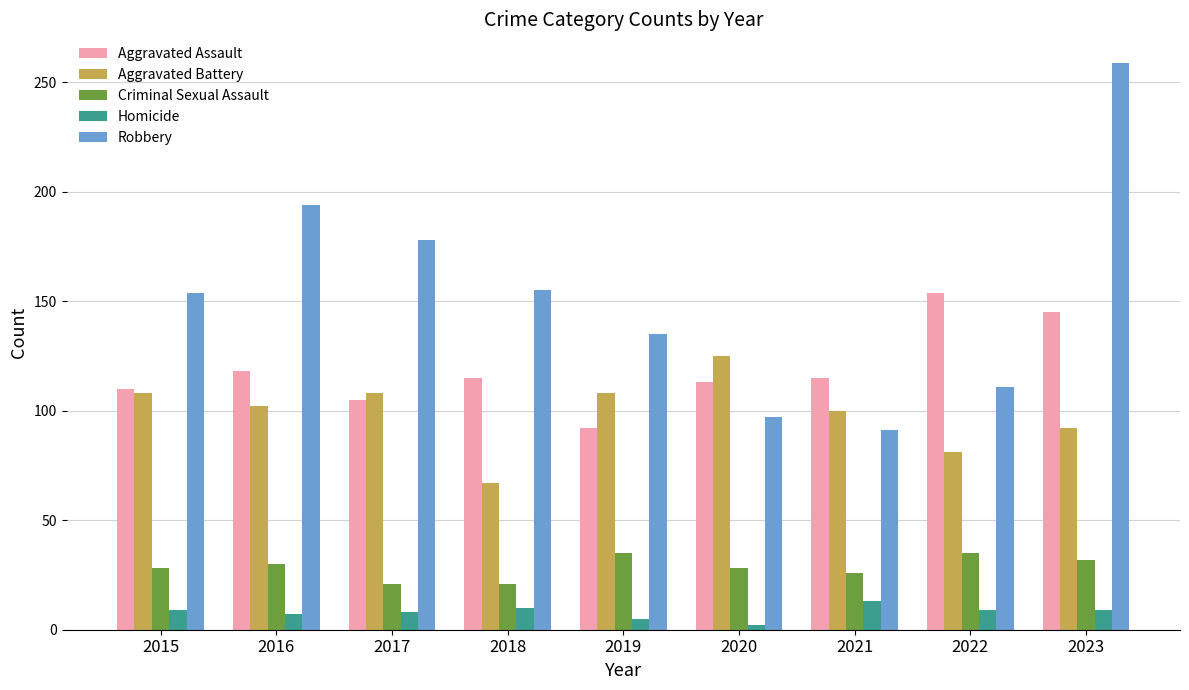

Which label corresponds to the smallest value in the chart?

2020